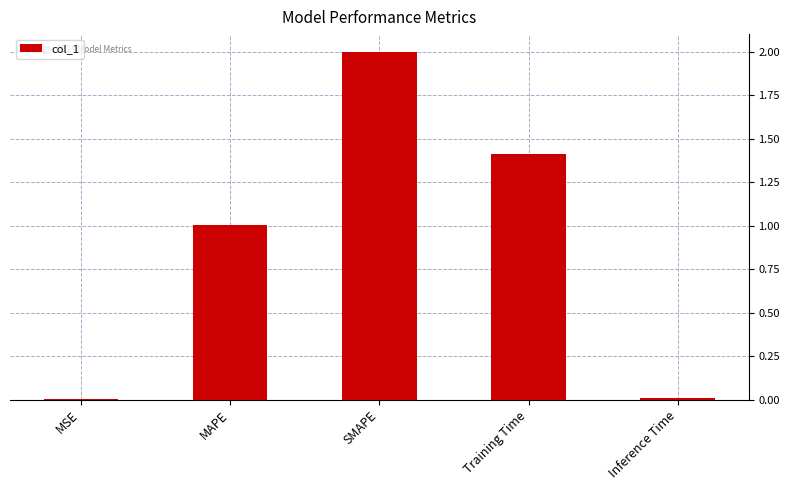

What is the approximate value at SMAPE?

2.0